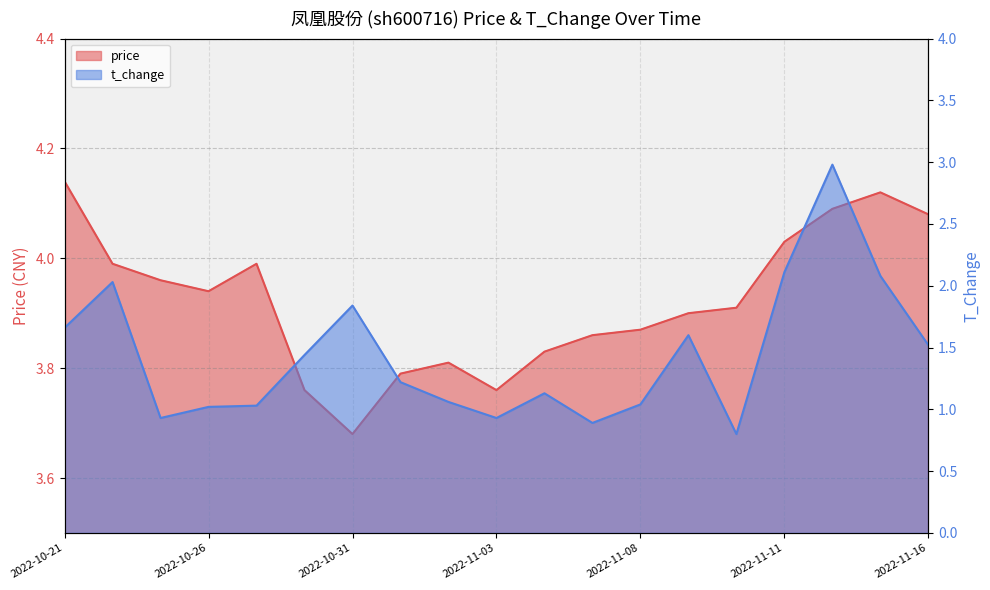

Reading right to left, extract all data points from this chart.

price: 2022-11-16=4.1	2022-11-15=4.1	2022-11-14=4.1	2022-11-11=4.0	2022-11-10=3.9	2022-11-09=3.9	2022-11-08=3.9	2022-11-07=3.9	2022-11-04=3.8	2022-11-03=3.8	2022-11-02=3.8	2022-11-01=3.8	2022-10-31=3.7	2022-10-28=3.8	2022-10-27=4.0	2022-10-26=3.9	2022-10-25=4.0	2022-10-24=4.0	2022-10-21=4.1
t_change: 2022-11-16=1.5	2022-11-15=2.1	2022-11-14=3.0	2022-11-11=2.1	2022-11-10=0.8	2022-11-09=1.6	2022-11-08=1.0	2022-11-07=0.9	2022-11-04=1.1	2022-11-03=0.9	2022-11-02=1.1	2022-11-01=1.2	2022-10-31=1.8	2022-10-28=1.4	2022-10-27=1.0	2022-10-26=1.0	2022-10-25=0.9	2022-10-24=2.0	2022-10-21=1.7